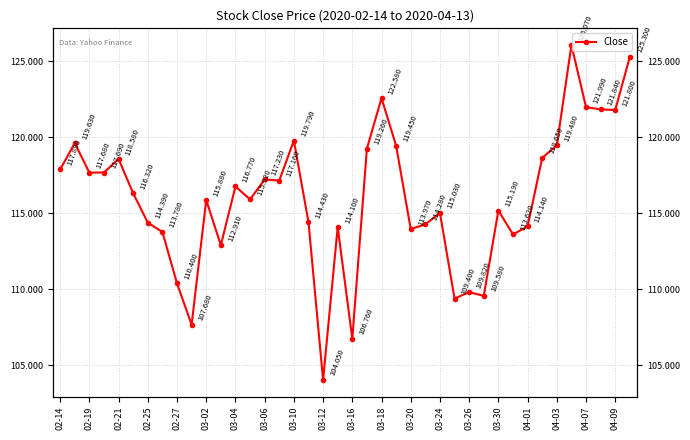

Reading left to right, what are all the values shown in this chart?

117.9	119.6	117.7	117.7	118.6	116.3	114.4	113.8	110.4	107.7	115.9	112.9	116.8	115.9	117.2	117.2	119.8	114.4	104.1	114.1	106.8	119.3	122.6	119.4	114.0	114.3	115.0	109.4	109.8	109.6	115.2	113.6	114.1	118.7	119.5	126.1	122.0	121.8	121.8	125.3